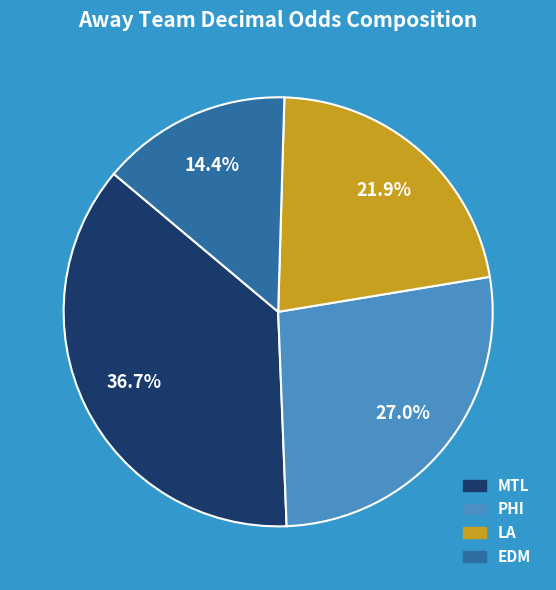

To the nearest percent, what percentage of the pie is PHI?

27%